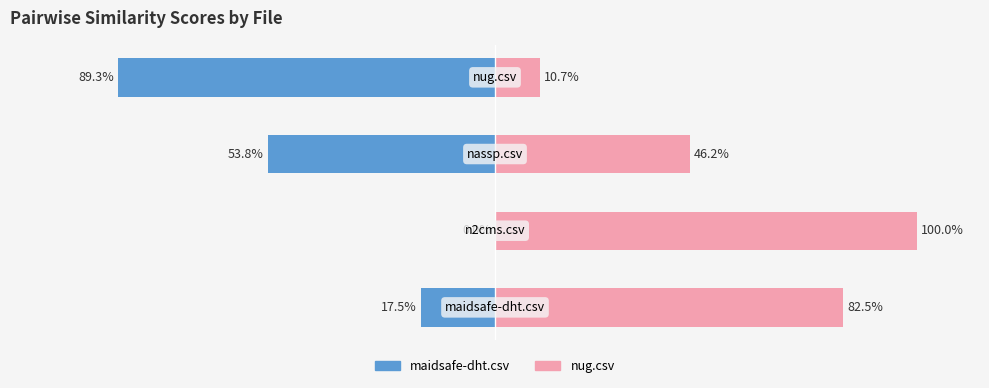

What is the difference between the maximum and minimum values in the nug.csv series?

89.3